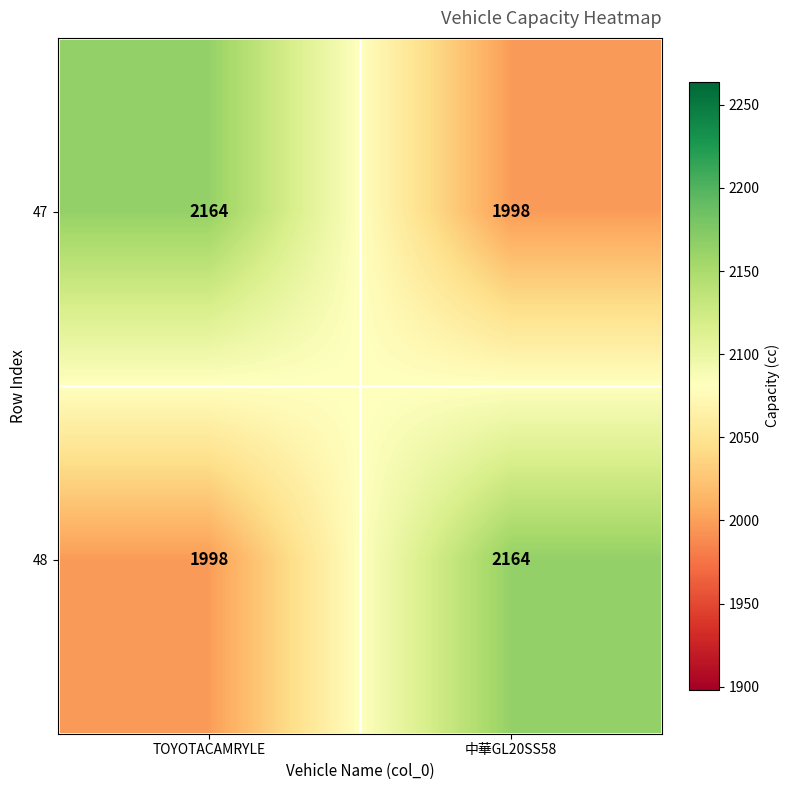

What is the total value across all series at 中華GL20SS58?

4162